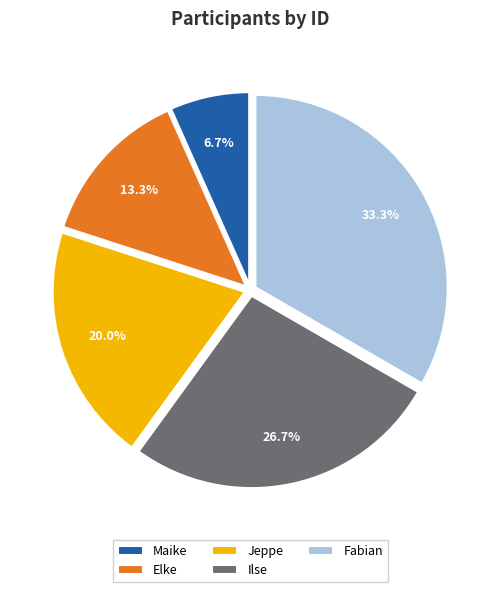

Is Maike the majority of the pie?

No